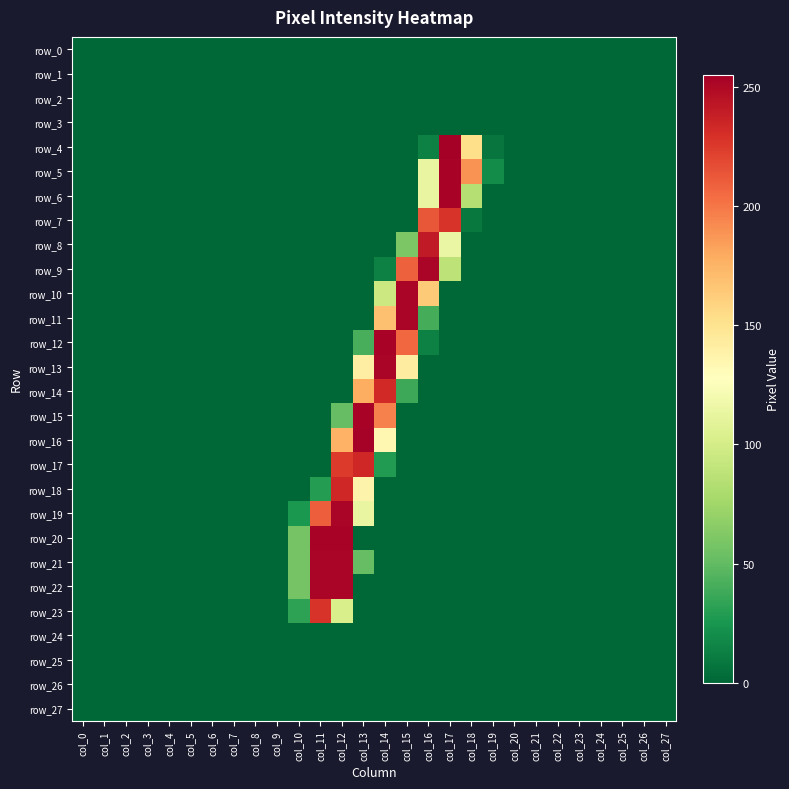

True or false: row_12 has a value of 0 at col_11.

True